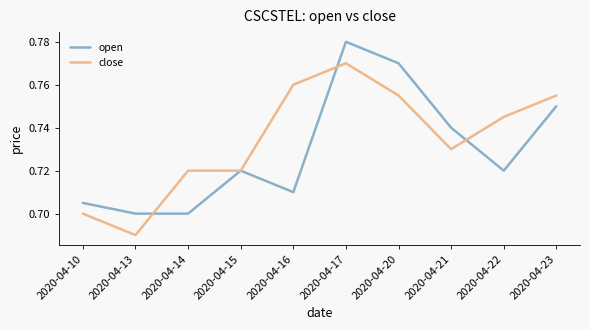

True or false: open has more than 2 points higher than both neighbors.

False